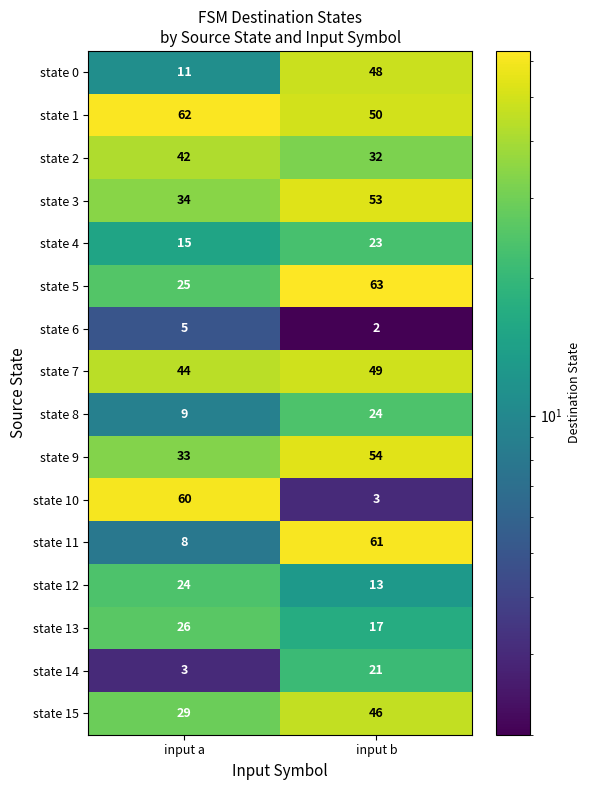

What is the difference between the maximum and minimum values in the state 3 series?

19